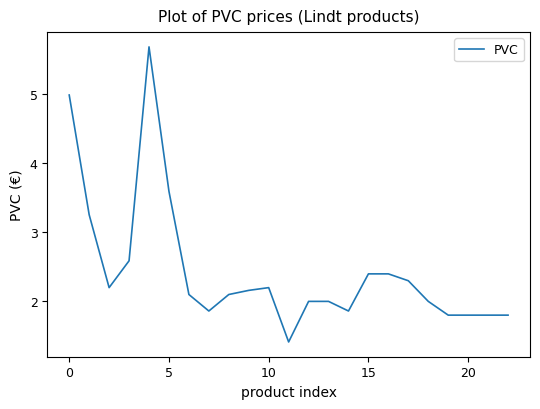

What is the difference between the maximum and minimum values?

4.3